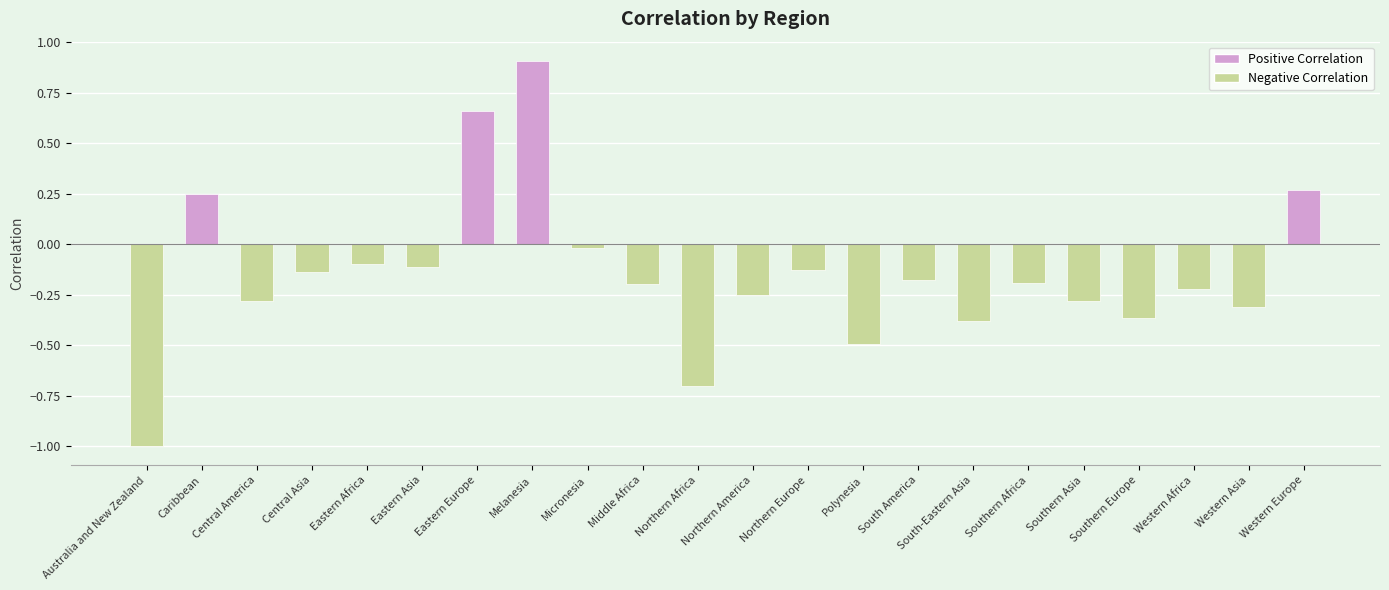

What is the minimum value shown in the chart?

-1.0